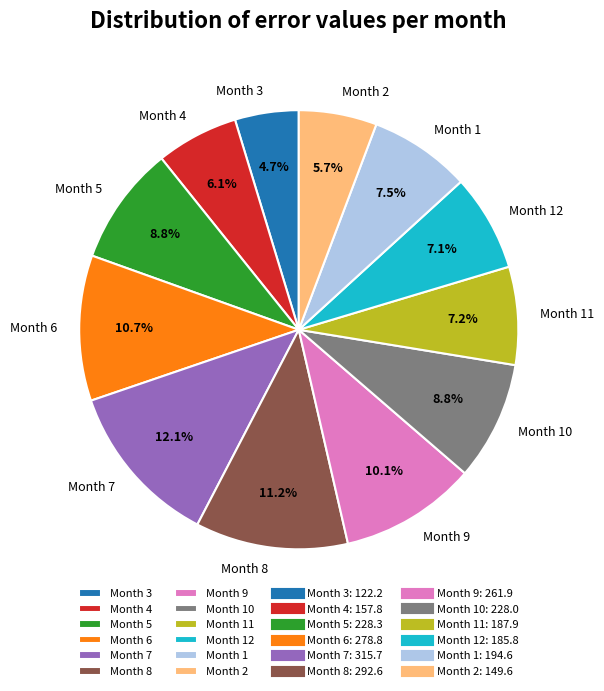

What is the ratio of the value at Month 2 to the value at Month 9?

0.6